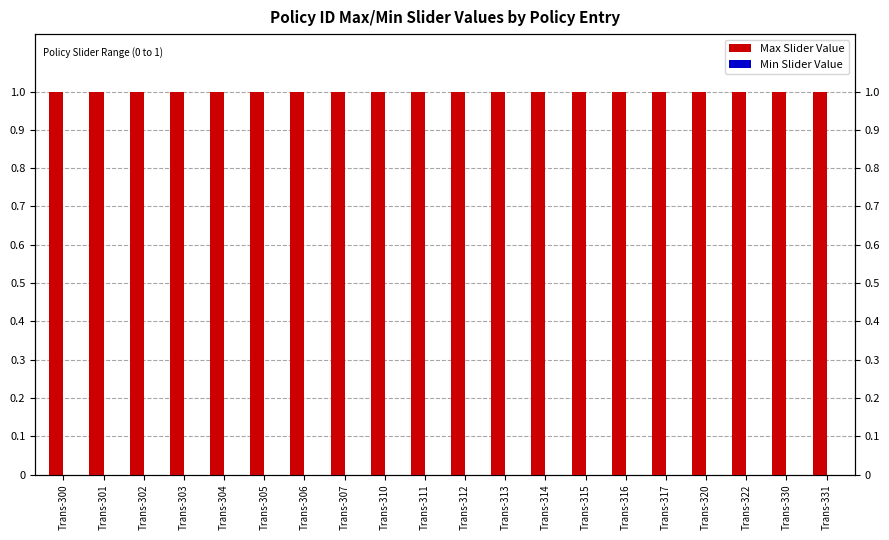

Which category has the lowest value across all series?

Trans-300